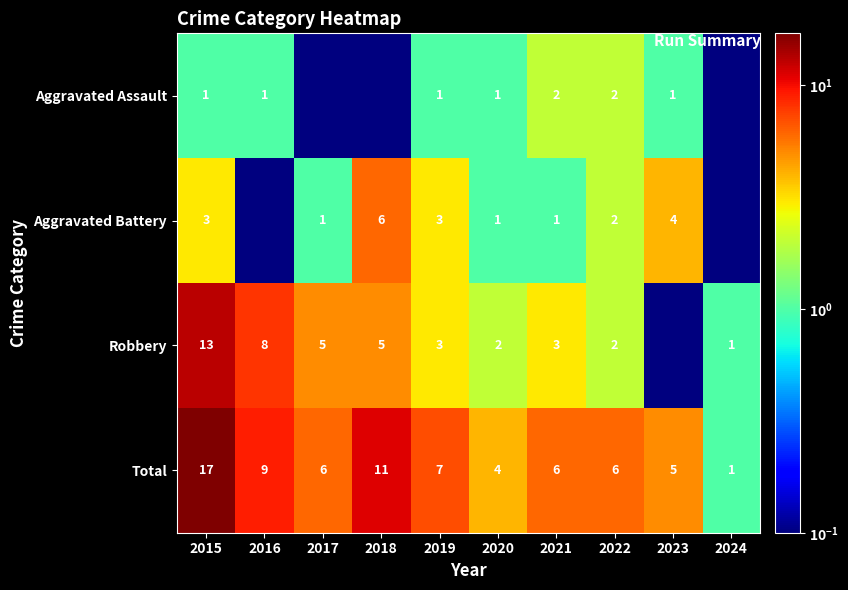

How many data points does each series have?

10